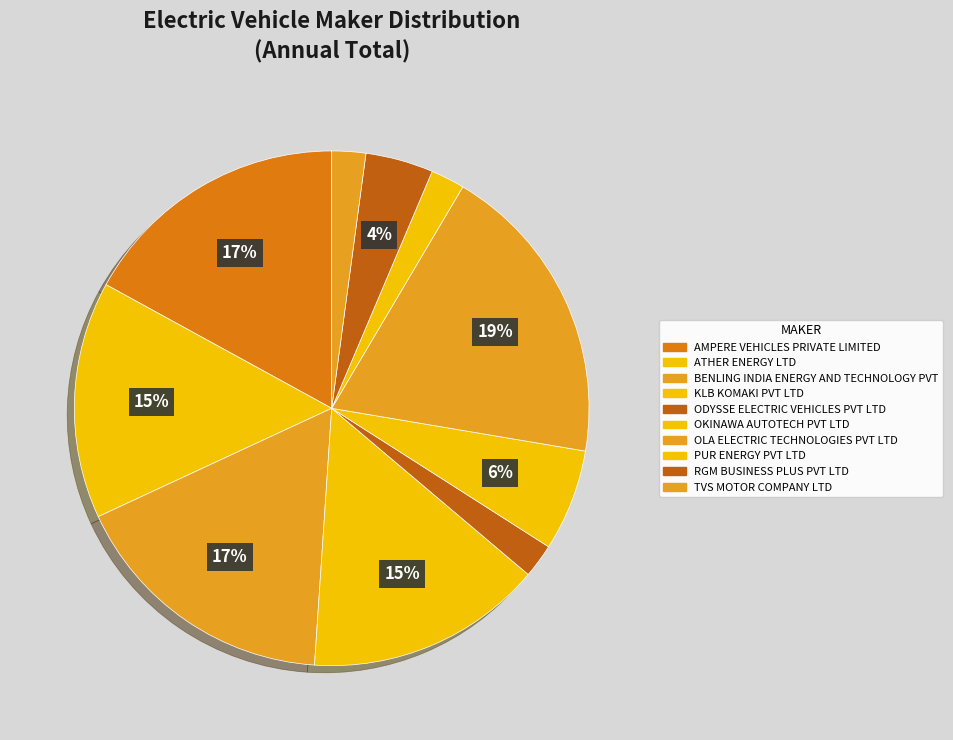

How many segments does this pie chart have?

10